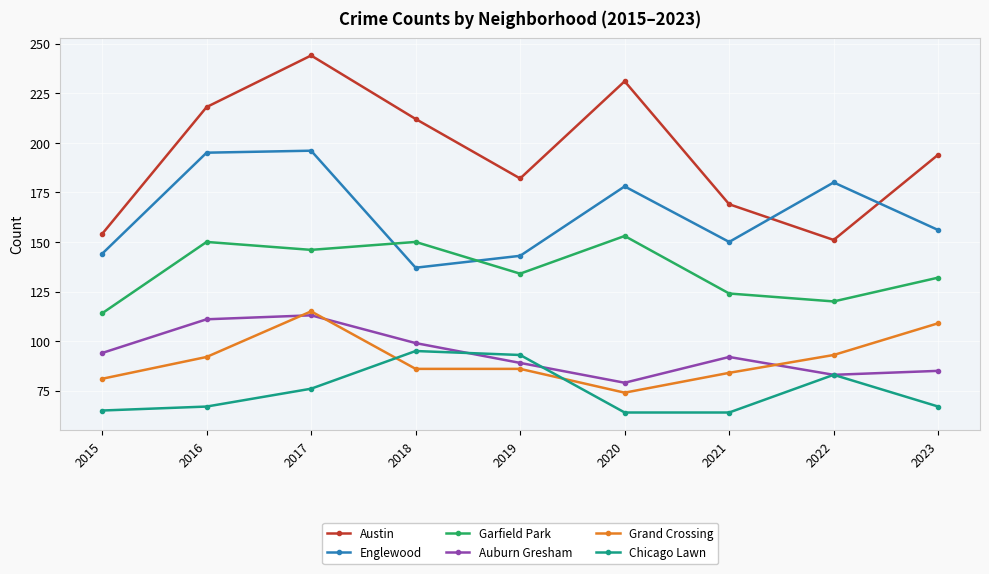

Reading left to right, transcribe all the data shown in this chart.

Austin: 2015=154	2016=218	2017=244	2018=212	2019=182	2020=231	2021=169	2022=151	2023=194
Englewood: 2015=144	2016=195	2017=196	2018=137	2019=143	2020=178	2021=150	2022=180	2023=156
Garfield Park: 2015=114	2016=150	2017=146	2018=150	2019=134	2020=153	2021=124	2022=120	2023=132
Auburn Gresham: 2015=94	2016=111	2017=113	2018=99	2019=89	2020=79	2021=92	2022=83	2023=85
Grand Crossing: 2015=81	2016=92	2017=115	2018=86	2019=86	2020=74	2021=84	2022=93	2023=109
Chicago Lawn: 2015=65	2016=67	2017=76	2018=95	2019=93	2020=64	2021=64	2022=83	2023=67